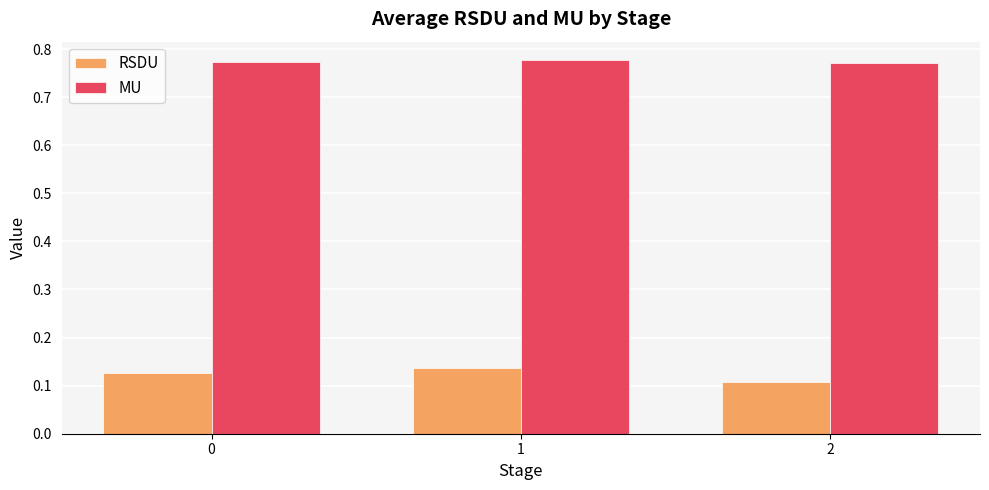

What is the spread (max minus min) of values at 1?

0.6